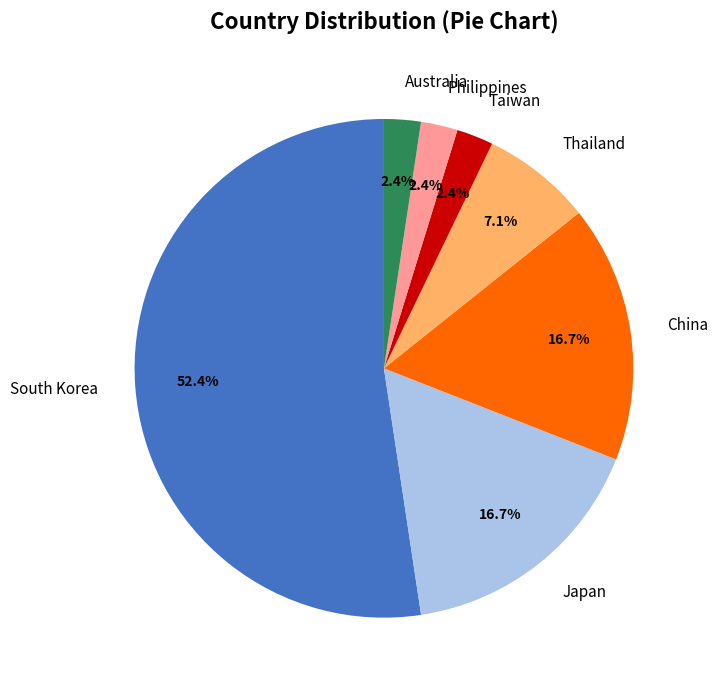

How many segments does this pie chart have?

7